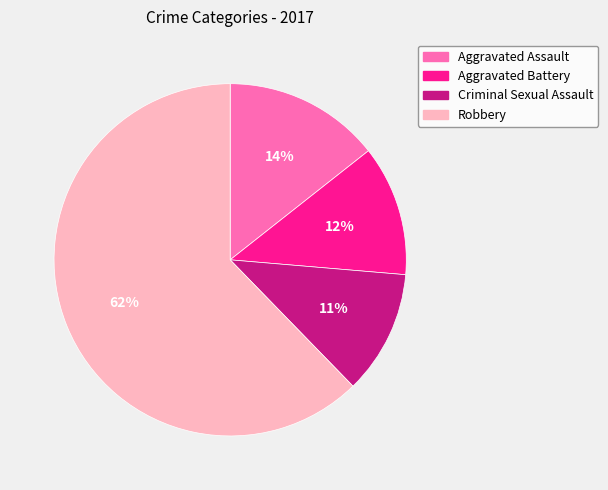

What is the smallest slice in the pie chart?

Criminal Sexual Assault